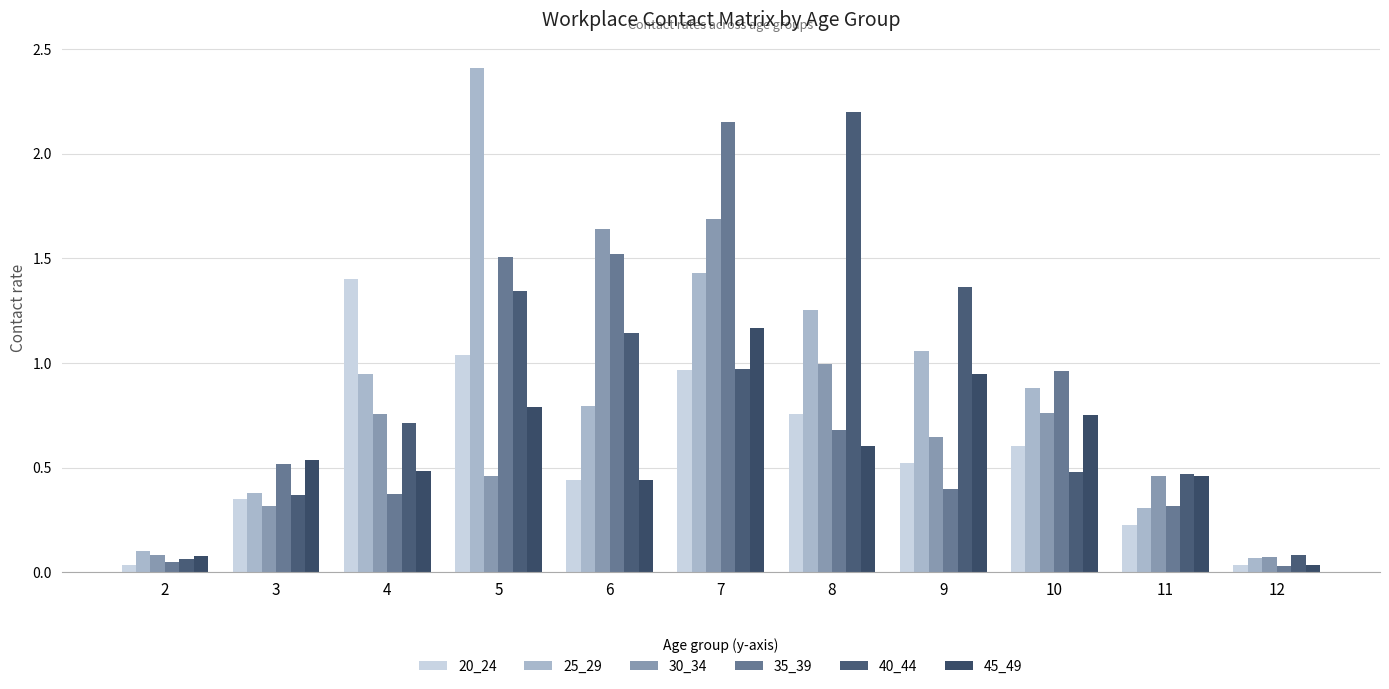

Reading left to right, extract all data points from this chart.

20_24: 0.0	0.4	1.4	1.0	0.4	1.0	0.8	0.5	0.6	0.2	0.0
25_29: 0.1	0.4	0.9	2.4	0.8	1.4	1.3	1.1	0.9	0.3	0.1
30_34: 0.1	0.3	0.8	0.5	1.6	1.7	1.0	0.6	0.8	0.5	0.1
35_39: 0.1	0.5	0.4	1.5	1.5	2.2	0.7	0.4	1.0	0.3	0.0
40_44: 0.1	0.4	0.7	1.3	1.1	1.0	2.2	1.4	0.5	0.5	0.1
45_49: 0.1	0.5	0.5	0.8	0.4	1.2	0.6	0.9	0.7	0.5	0.0